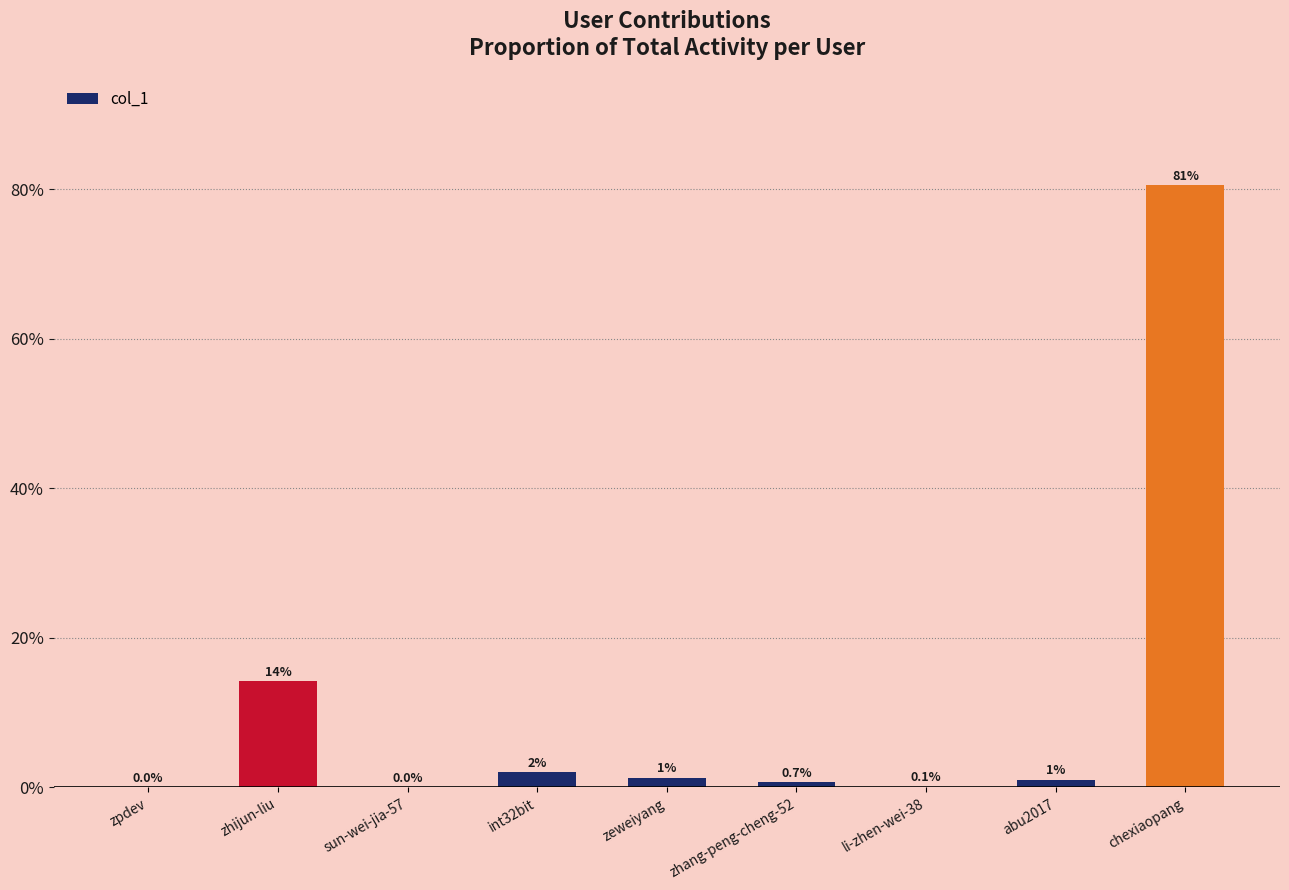

What is the greatest value displayed?

80.5